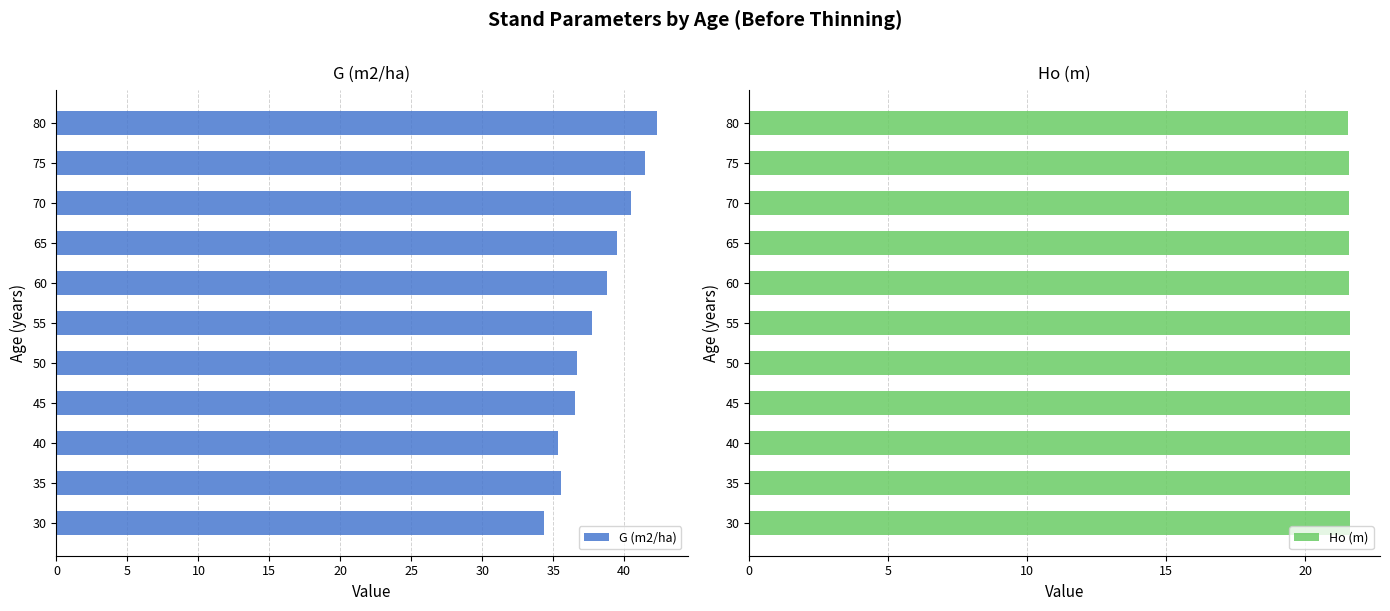

At how many categories does at least one series exceed 24?

11